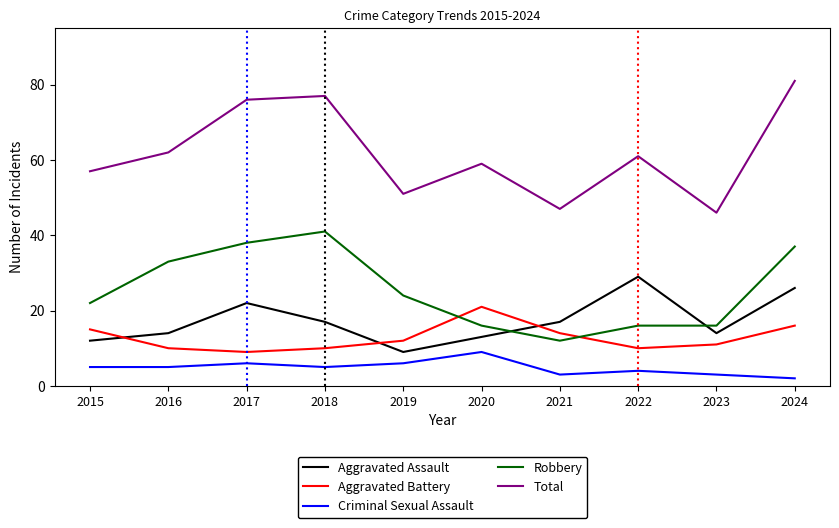

Which series has the largest range (max minus min)?

Total